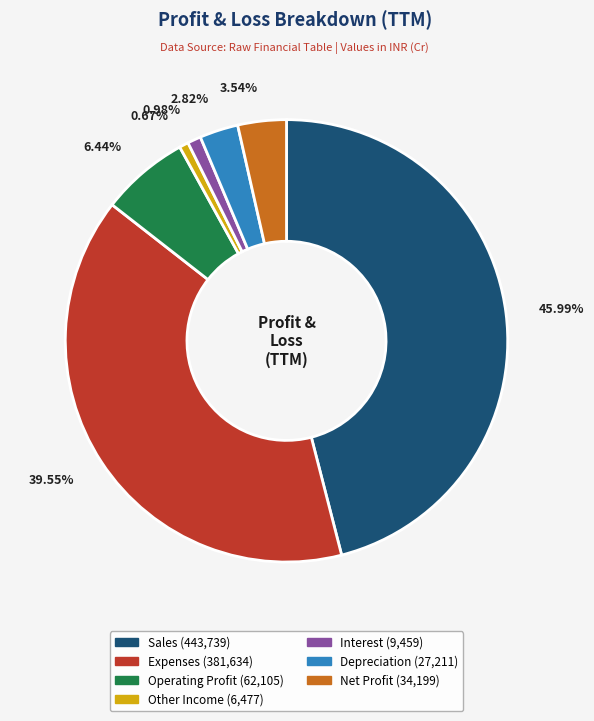

True or false: Interest accounts for 12% of the total.

False